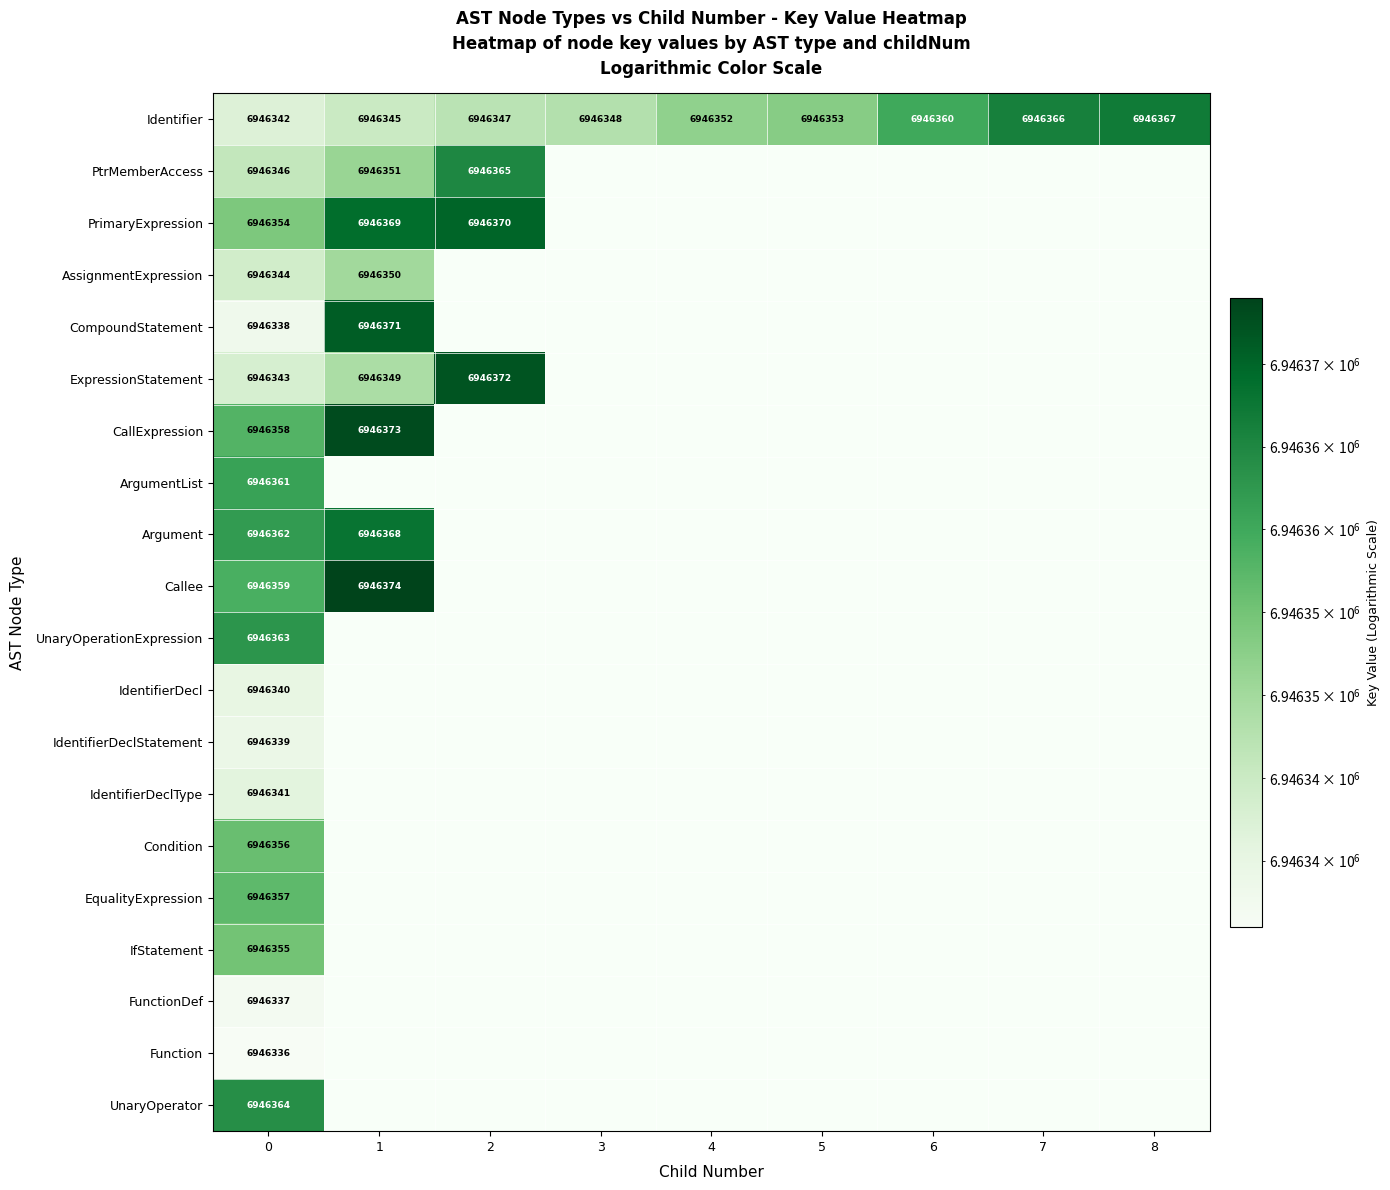

Count the number of categories in the chart.

9